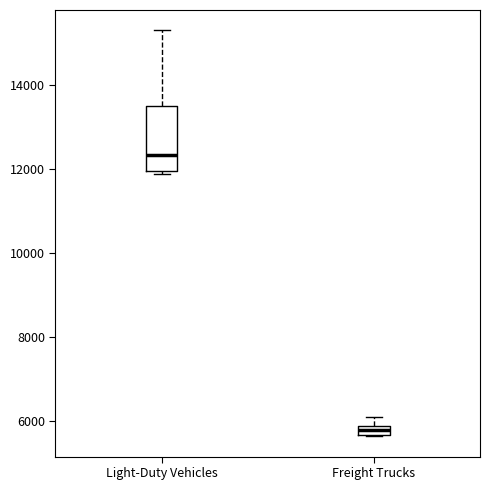

Which box is the tallest, from its lower edge to its upper edge?

Light-Duty Vehicles